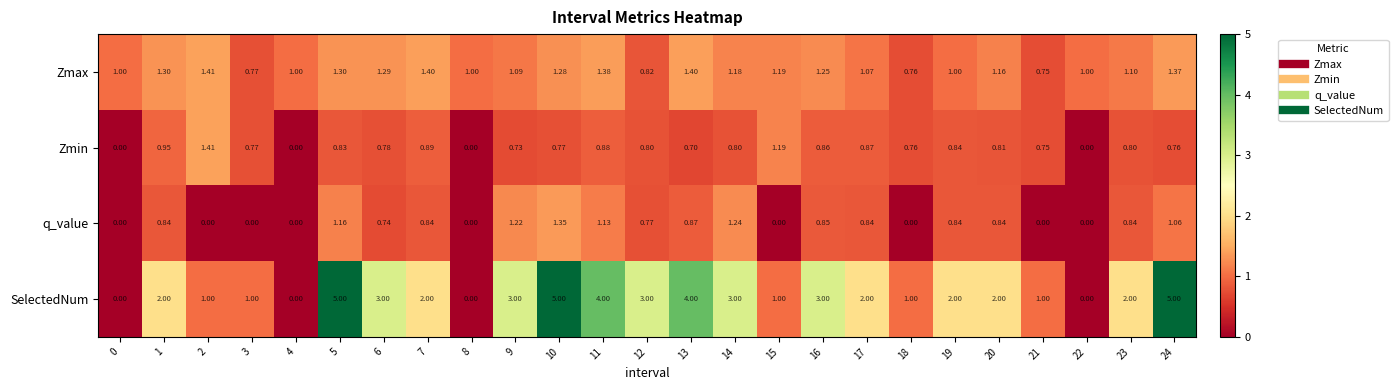

At which category is the sum across all series the highest?

10